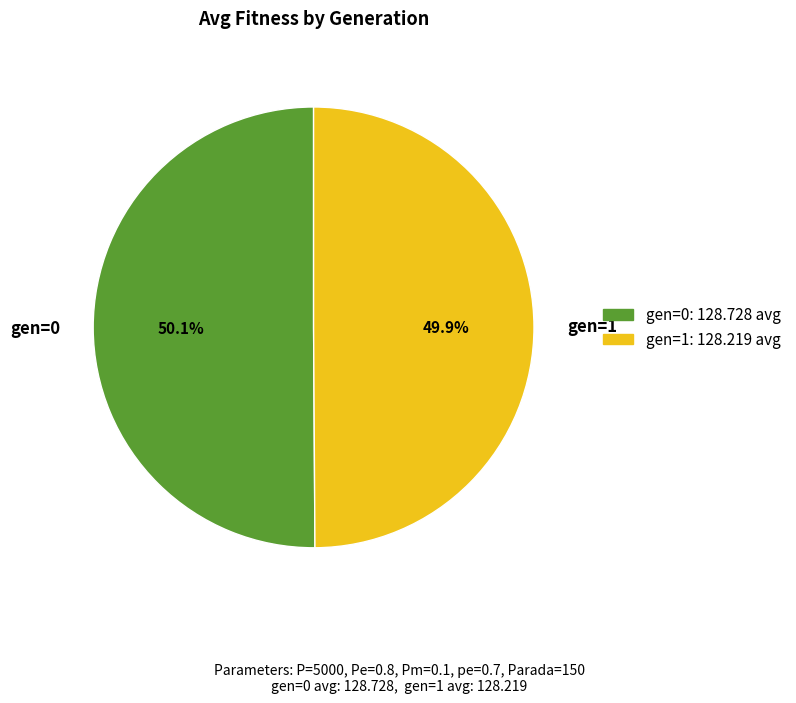

True or false: gen=1 accounts for 50% of the total.

True